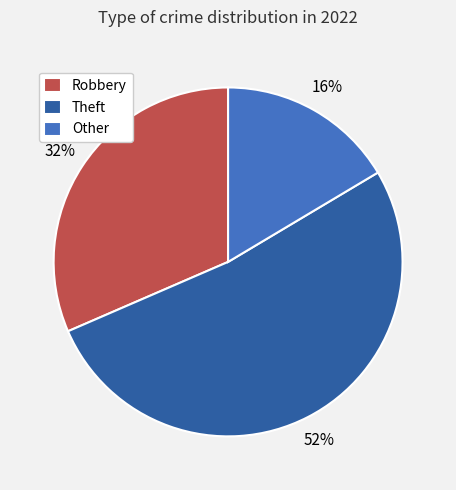

Which slice is the largest?

Theft